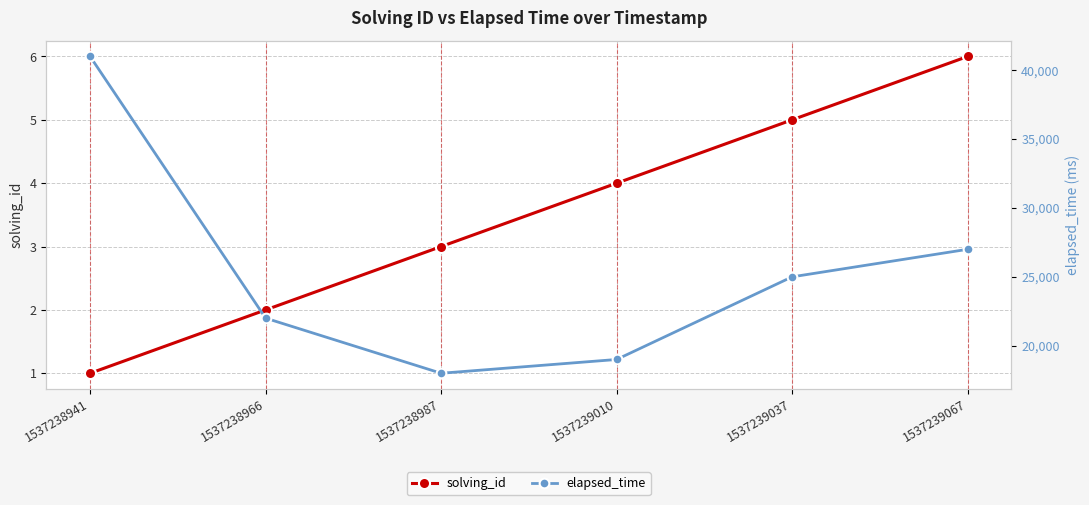

What is the value of the solving_id point at the 2nd from the left?

2